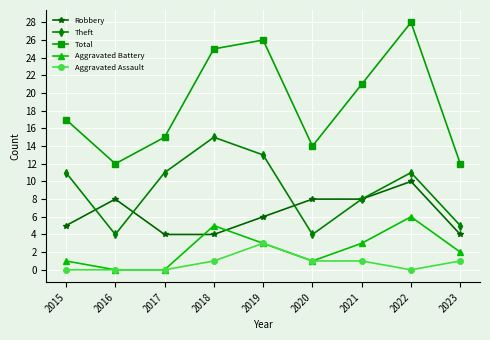

Rank the series by their maximum value, from highest to lowest.

Total, Theft, Robbery, Aggravated Battery, Aggravated Assault